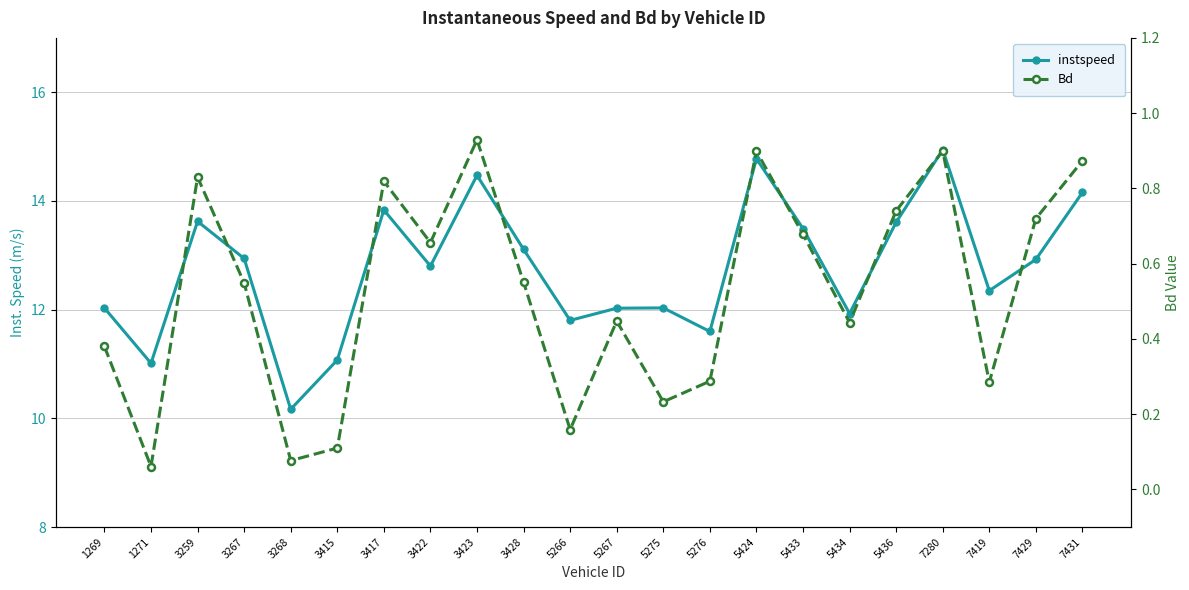

List the series in order of their overall mean, lowest first.

Bd, instspeed